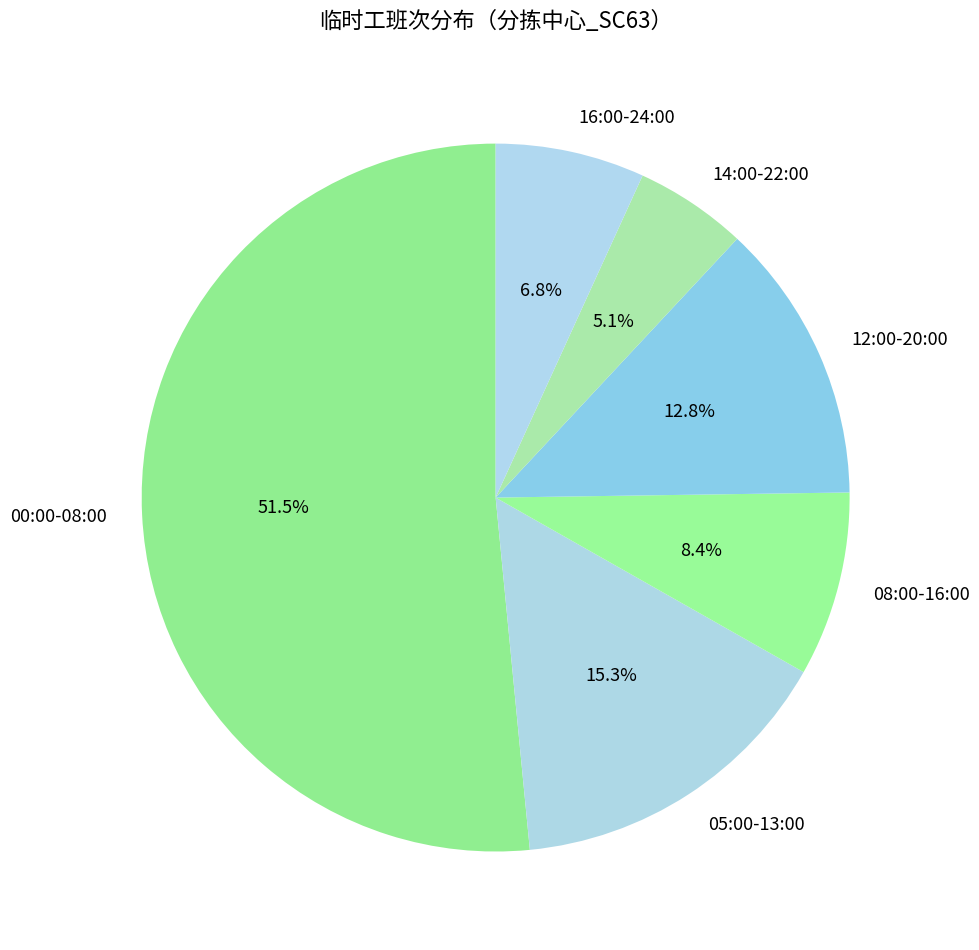

Approximately how many times larger is the value at 08:00-16:00 compared to 12:00-20:00?

0.7